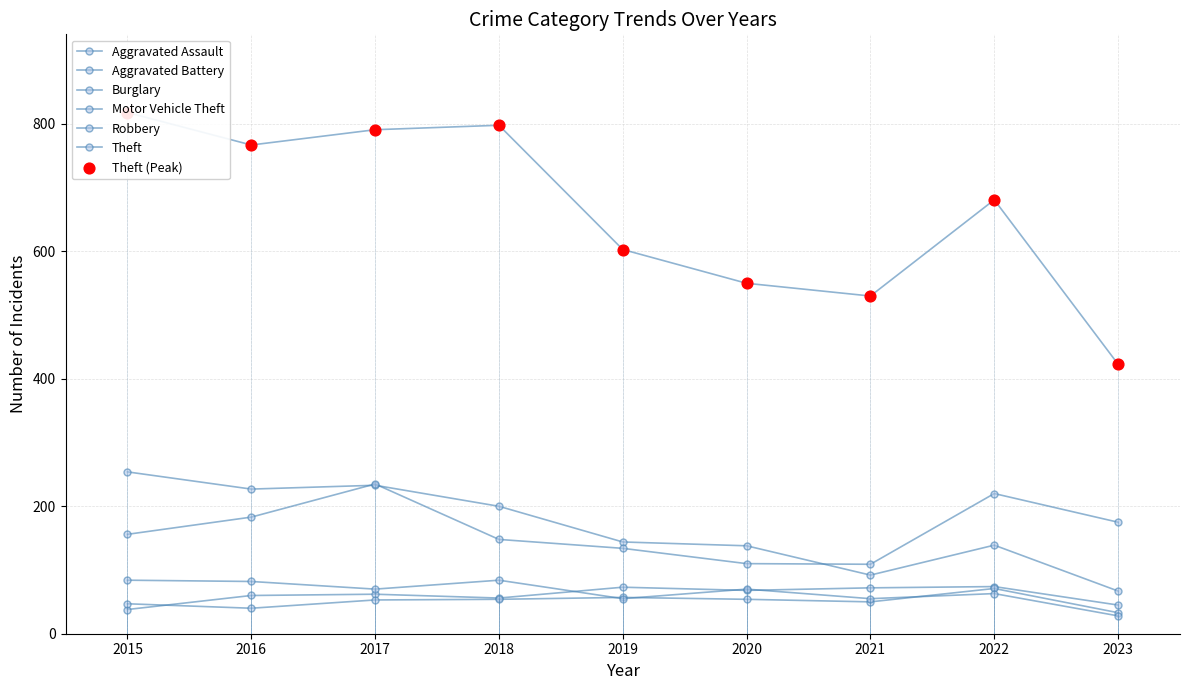

Which series has the largest total across all categories?

Theft